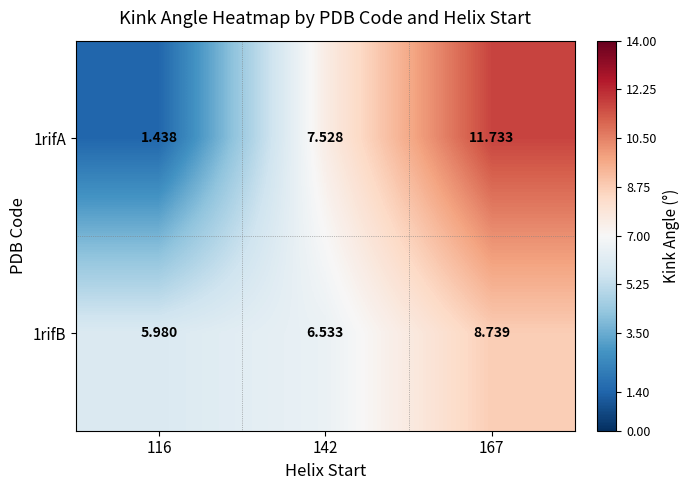

How many categories are shown in the chart?

3